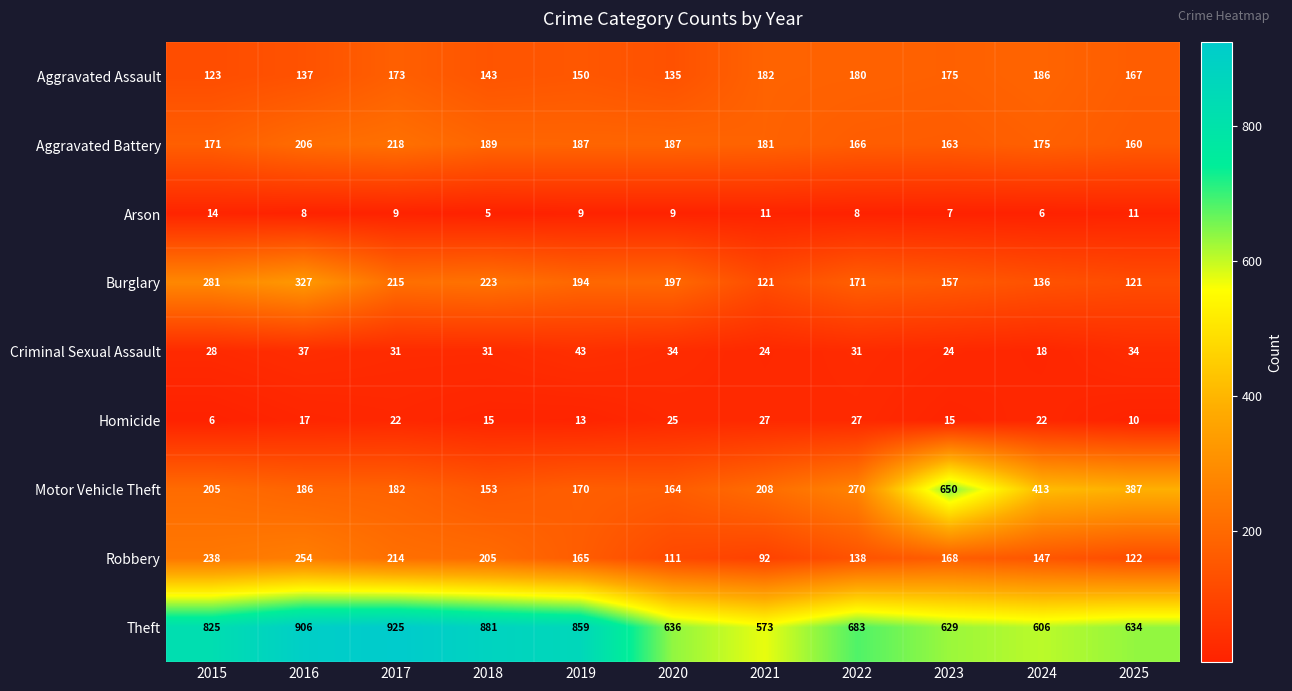

Between 2017 and 2018, which series saw the biggest shift?

Theft